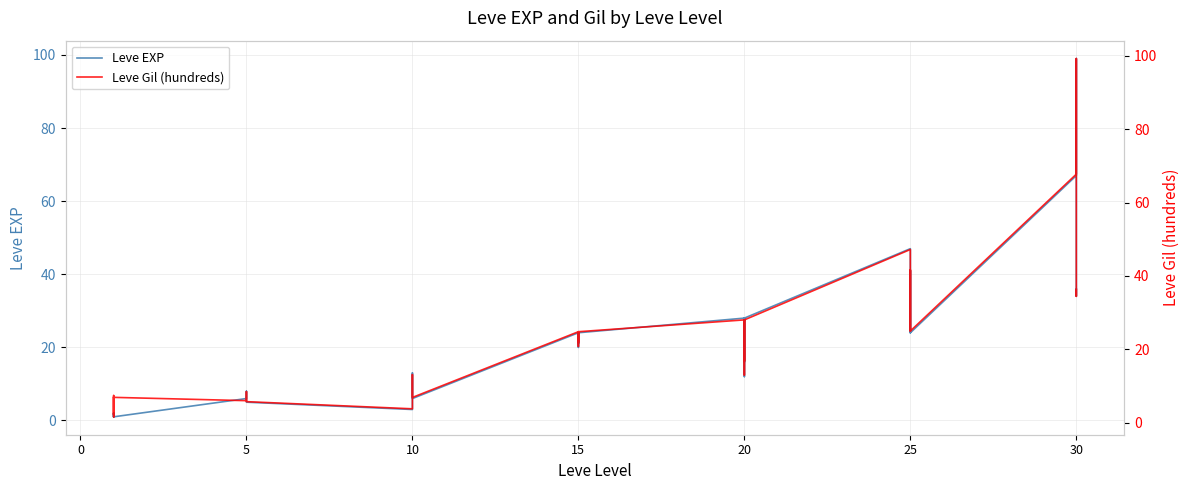

True or false: Leve Gil (hundreds) and Leve EXP cross at least once.

False